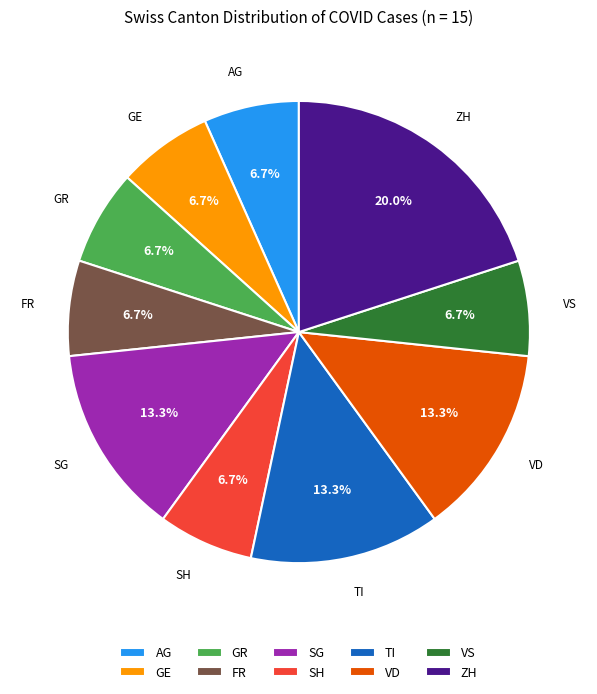

Do ZH and VD together represent more than half of the pie?

No